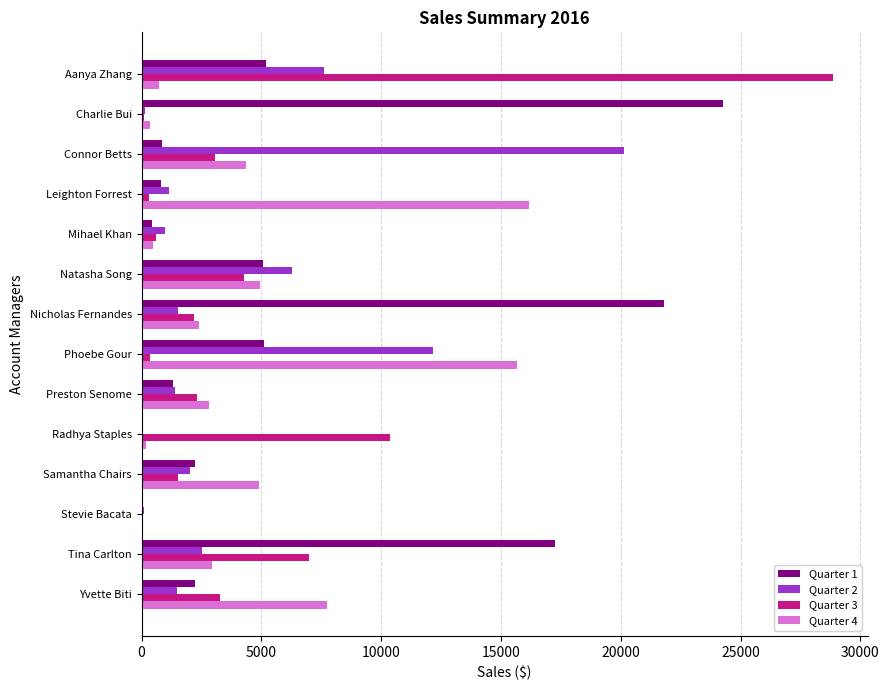

Which series has the largest total across all categories?

Quarter 1